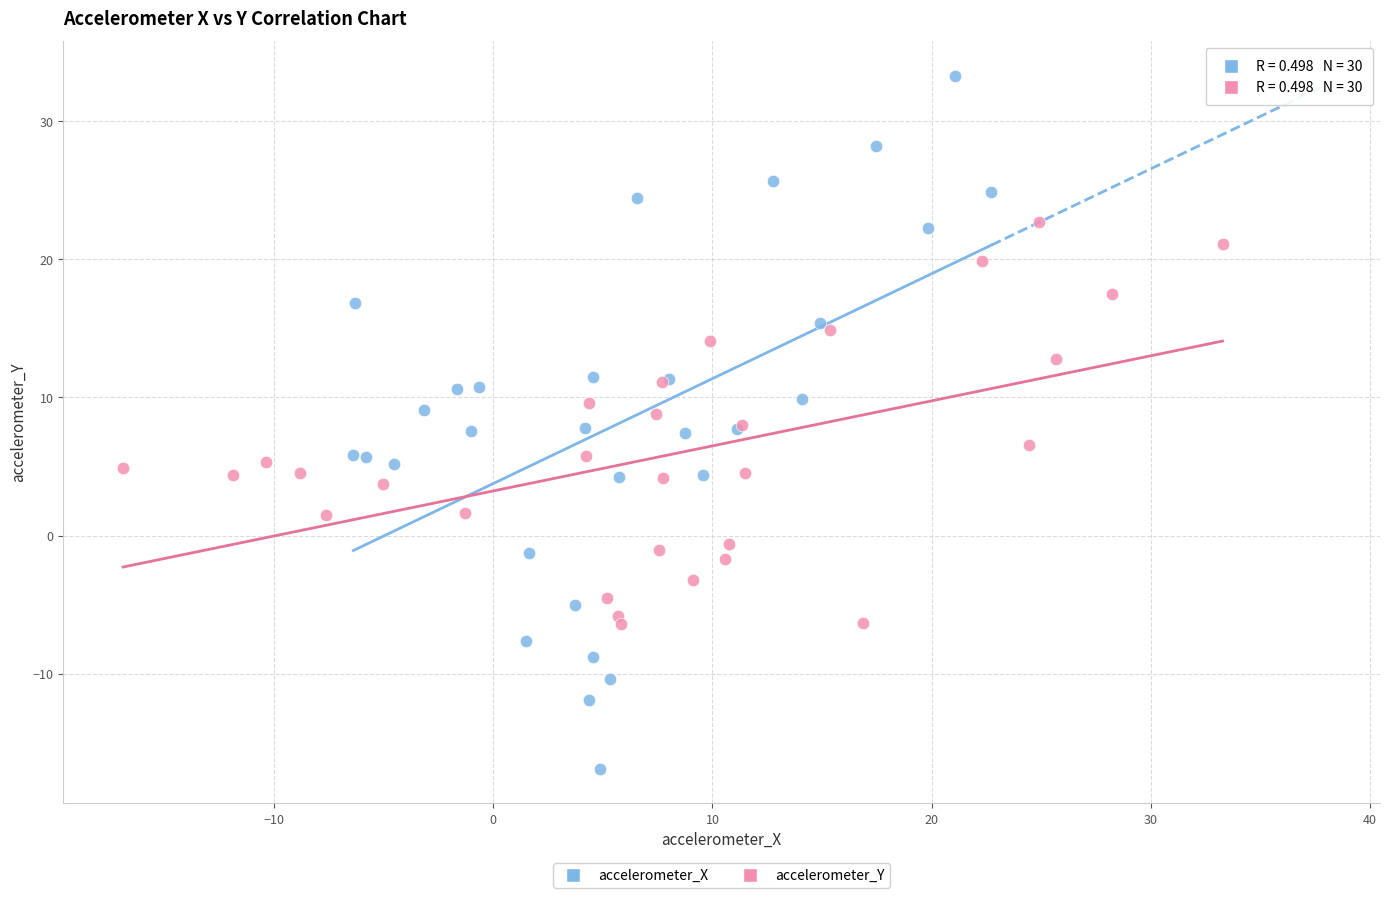

Which series contains the highest Y value?

accelerometer_X